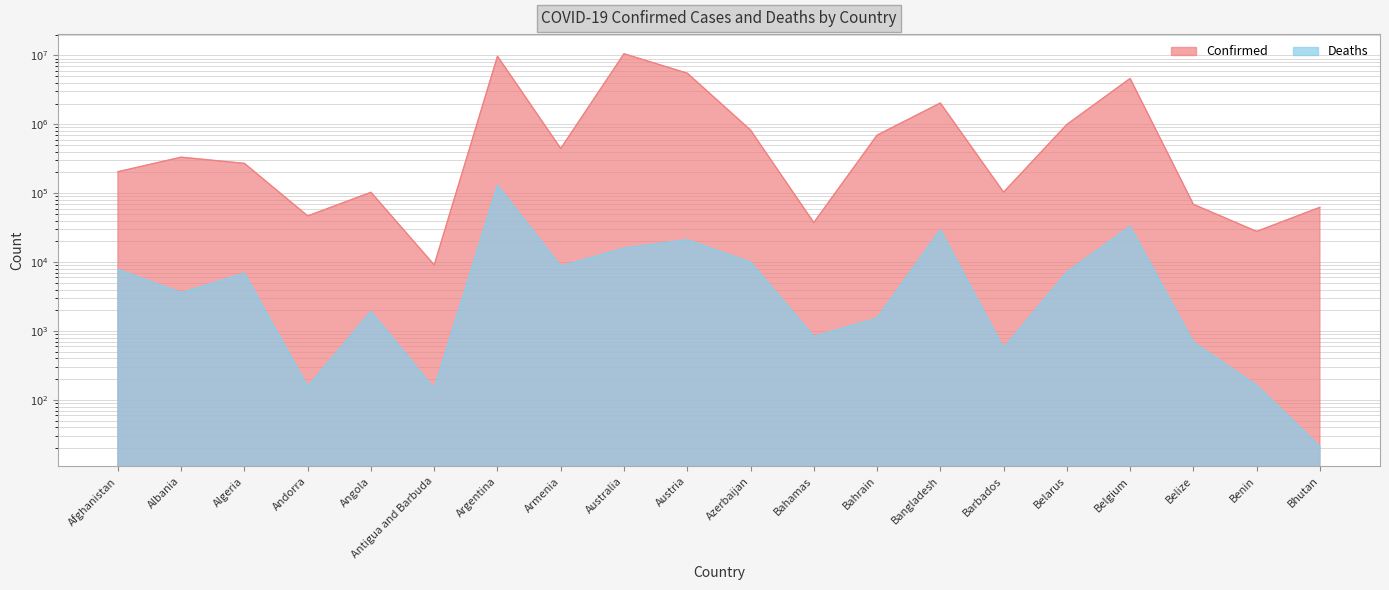

What is the difference between the second highest and second lowest values in the Deaths series?

32875